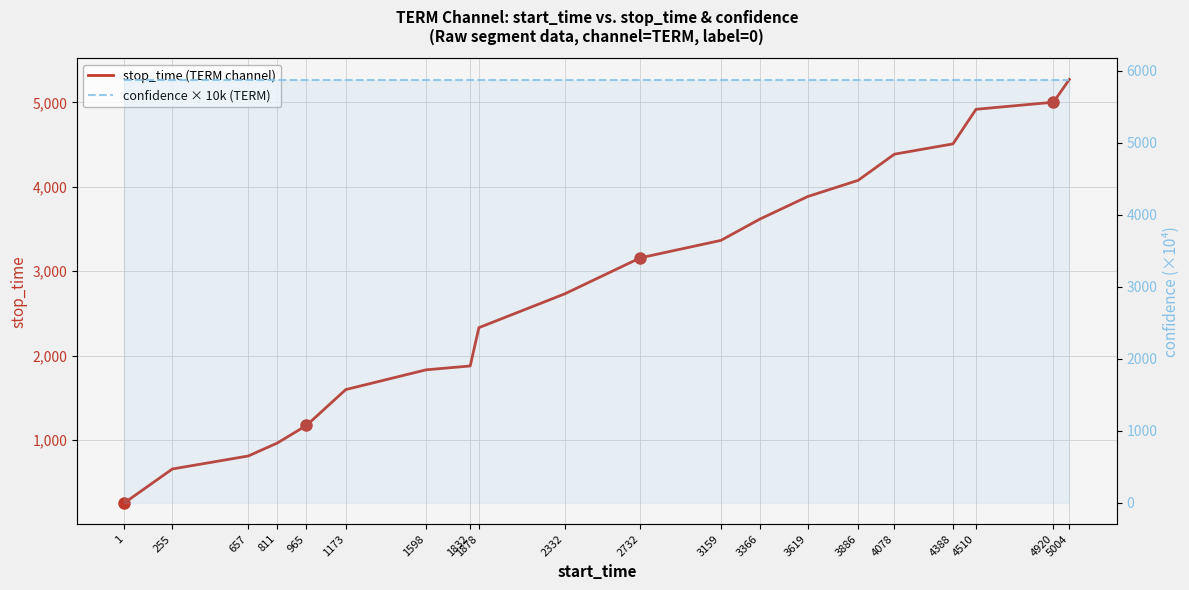

Is this an area chart (filled region under the line)?

No